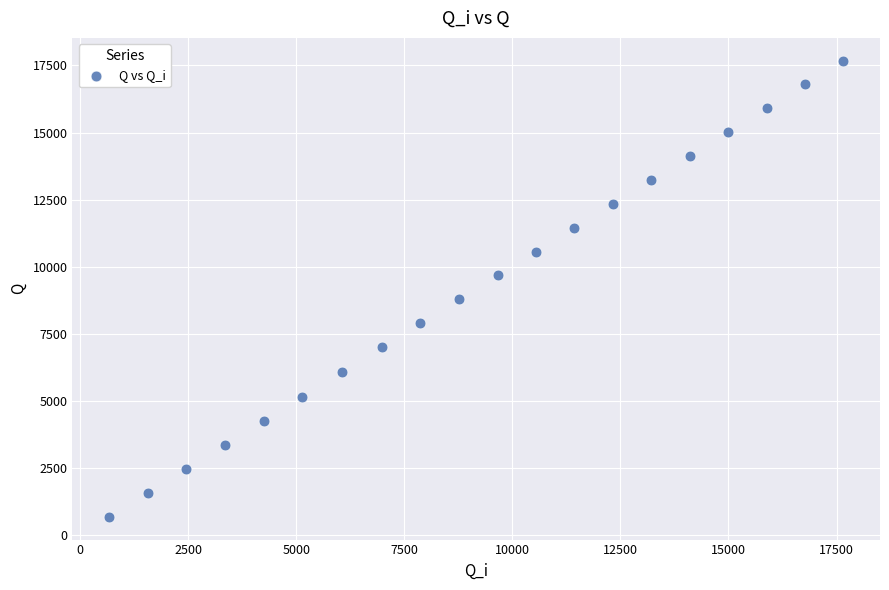

How many points are shown in the scatter plot?

20